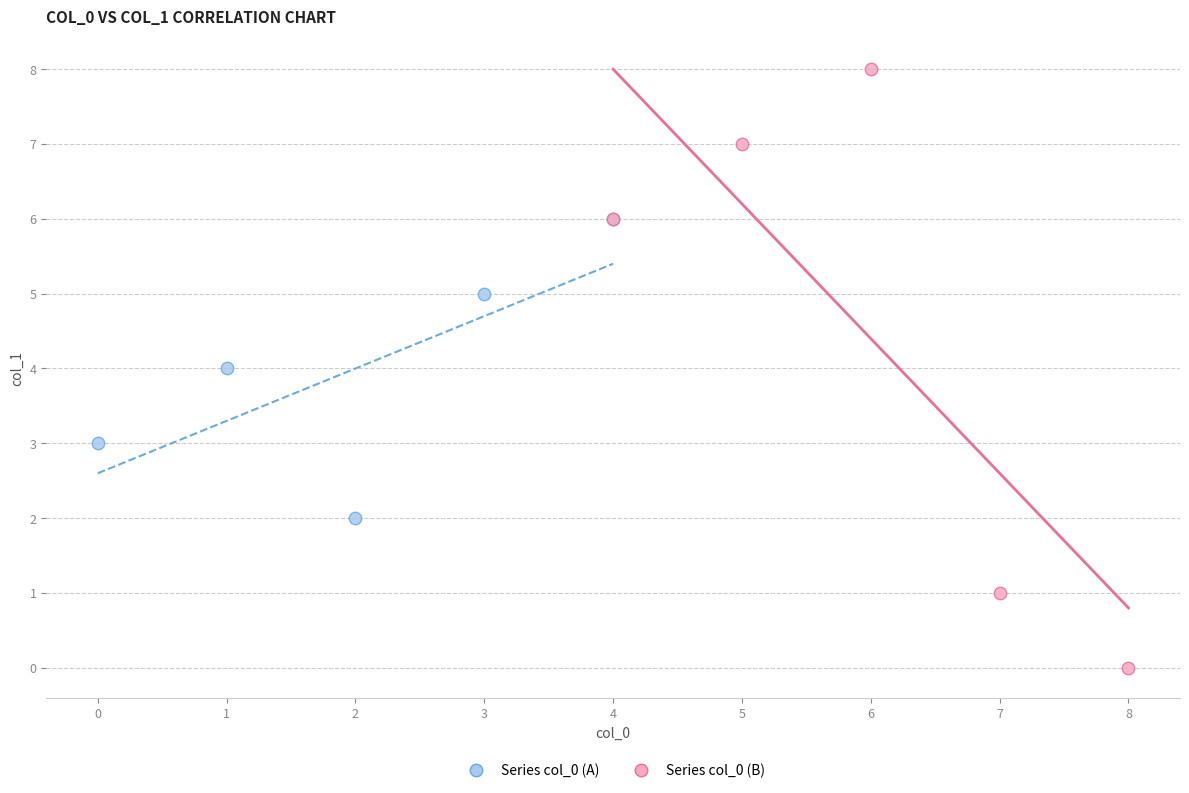

Which series contains the highest Y value?

Series col_0 (B)